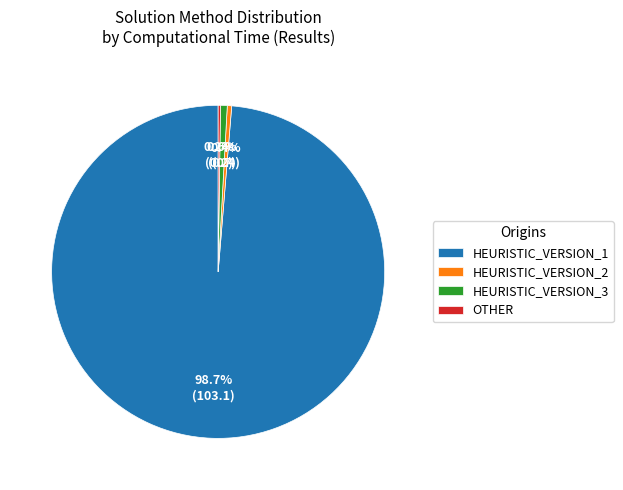

To the nearest percent, what portion does HEURISTIC_VERSION_1 represent?

99%